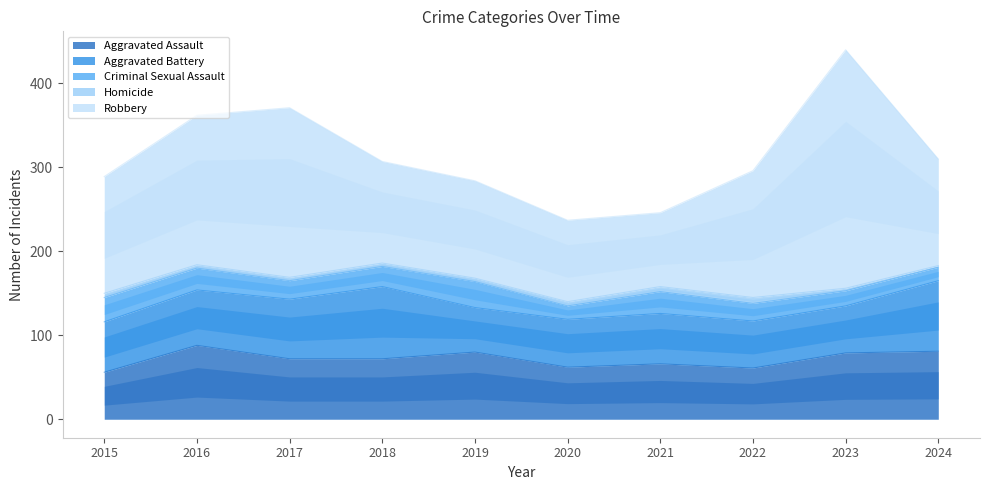

At which category is the sum across all series the highest?

2023